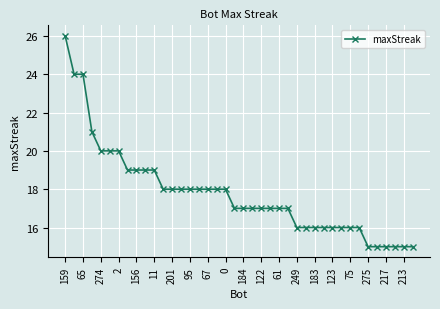

What is the average value?

18